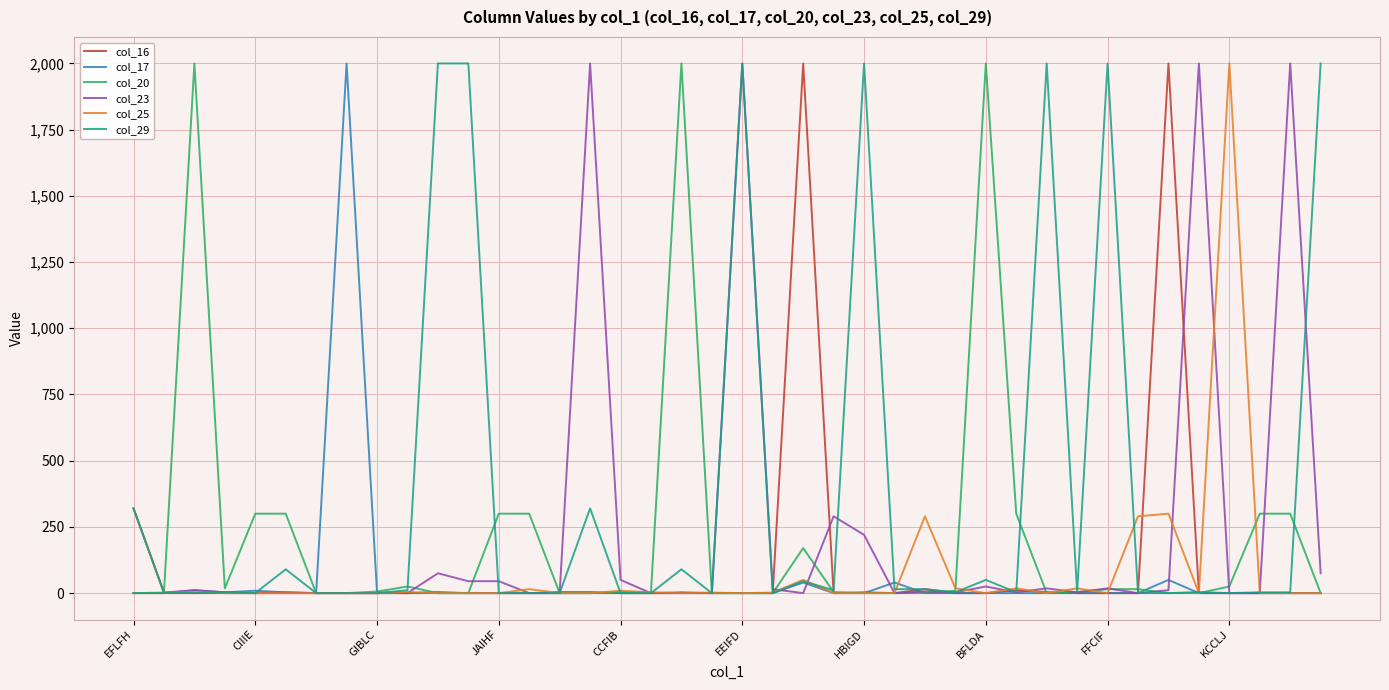

True or false: col_16 has more than 1 points higher than both neighbors.

True